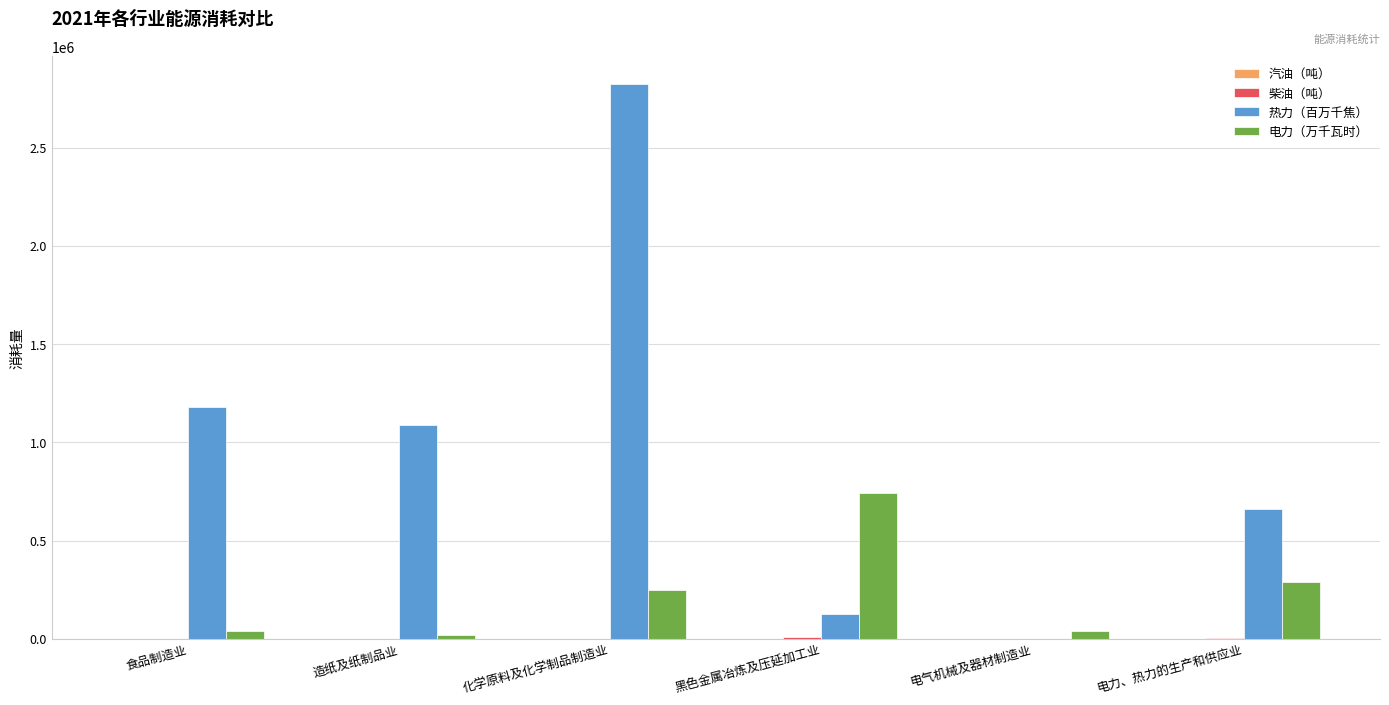

What is the total value across all series at 电气机械及器材制造业?

38391